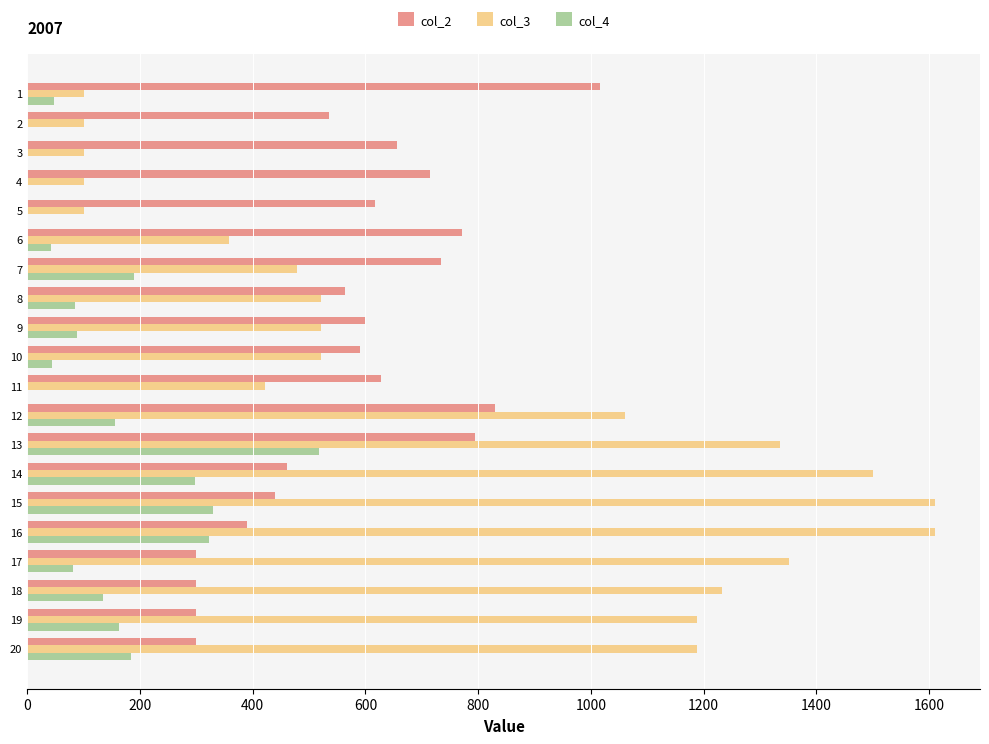

Between 4 and 16, which series saw the biggest shift?

col_3